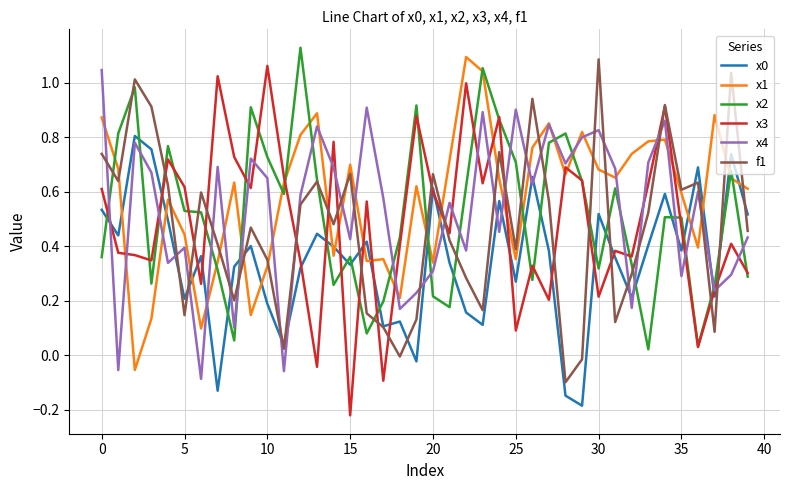

Which series has the widest spread of values?

x3